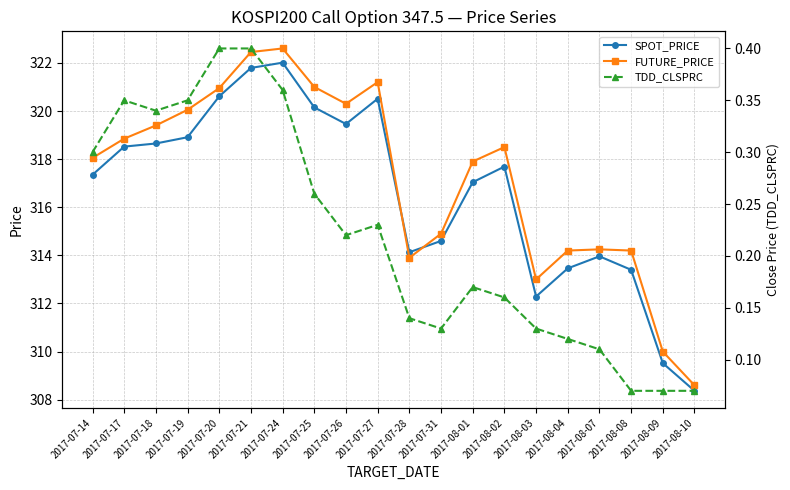

What is the spread (max minus min) of values at 2017-07-21?

322.1